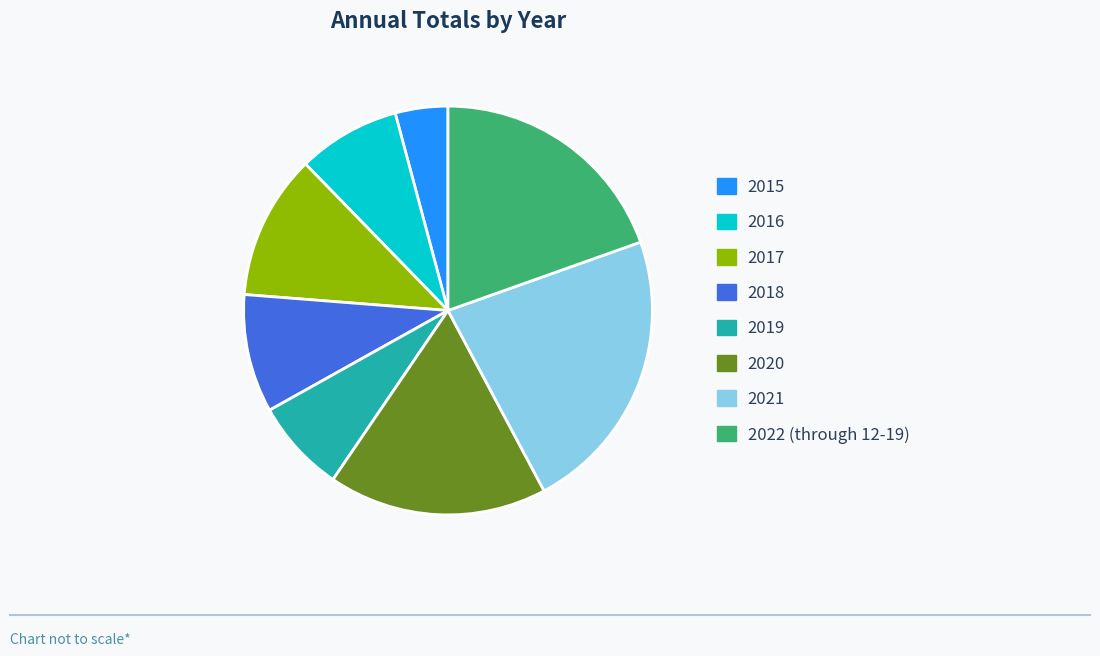

Rank the categories by value from lowest to highest.

2015, 2019, 2016, 2018, 2017, 2020, 2022 (through 12-19), 2021